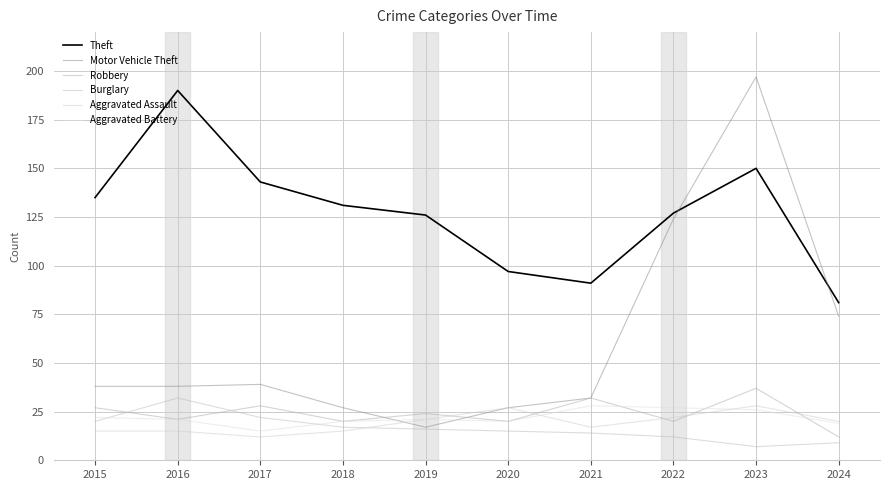

What is the sum of the Theft values at 2020 and 2016?

287